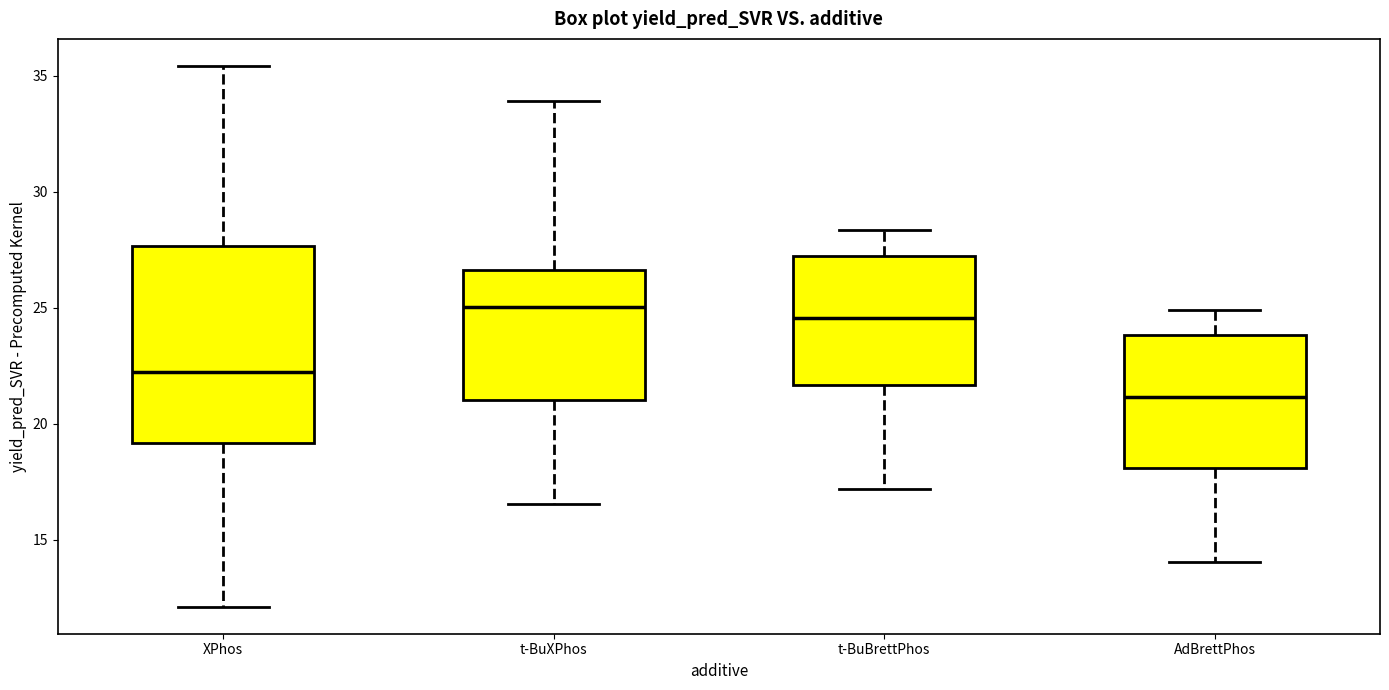

Which box is the tallest, from its lower edge to its upper edge?

XPhos